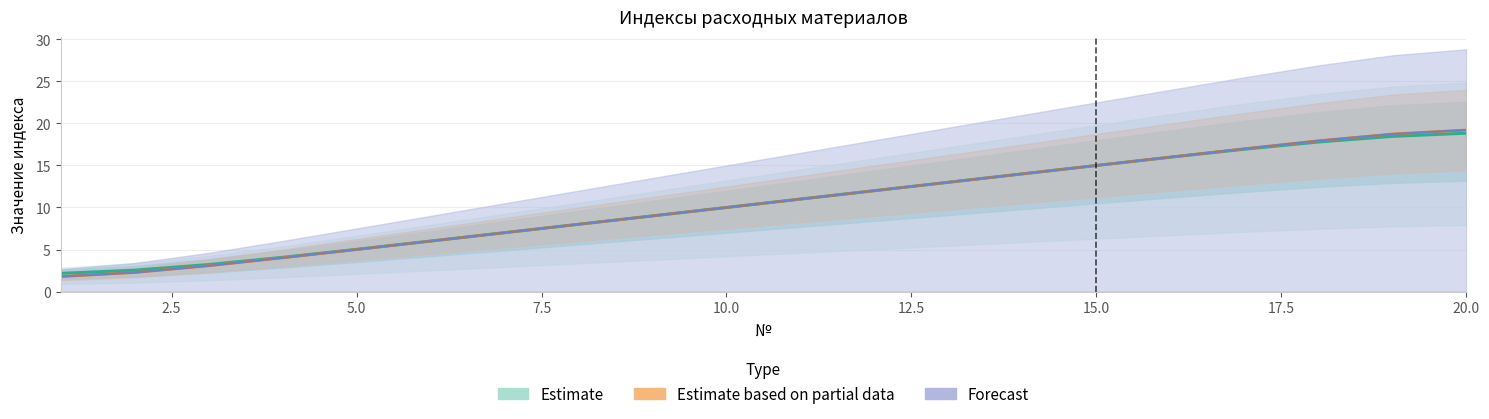

What is the value of the Forecast point at the 8th from the left?

8.0